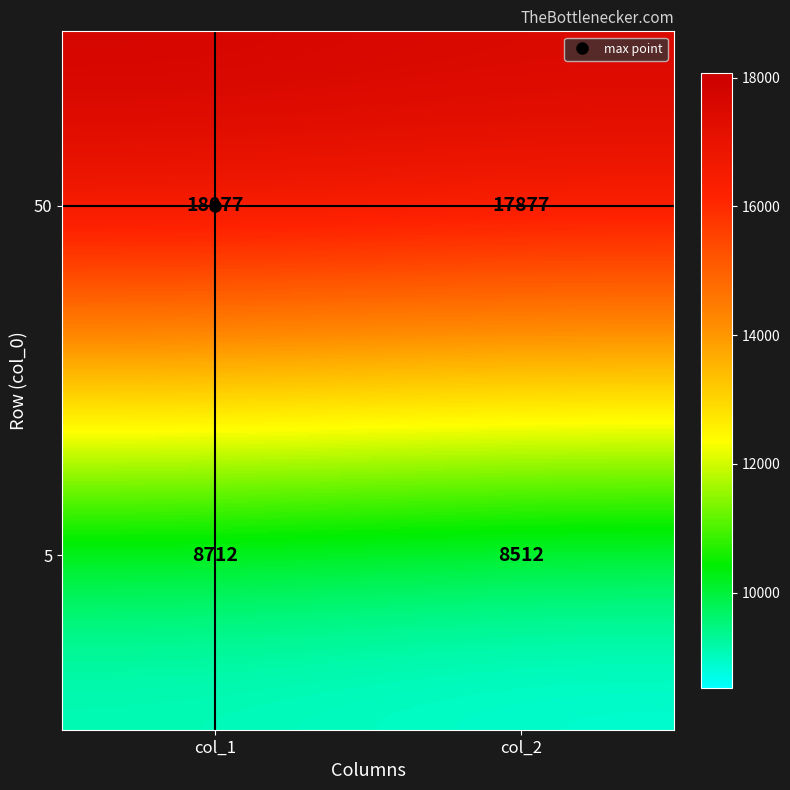

What is the difference between the 5 values at col_2 and col_1?

200